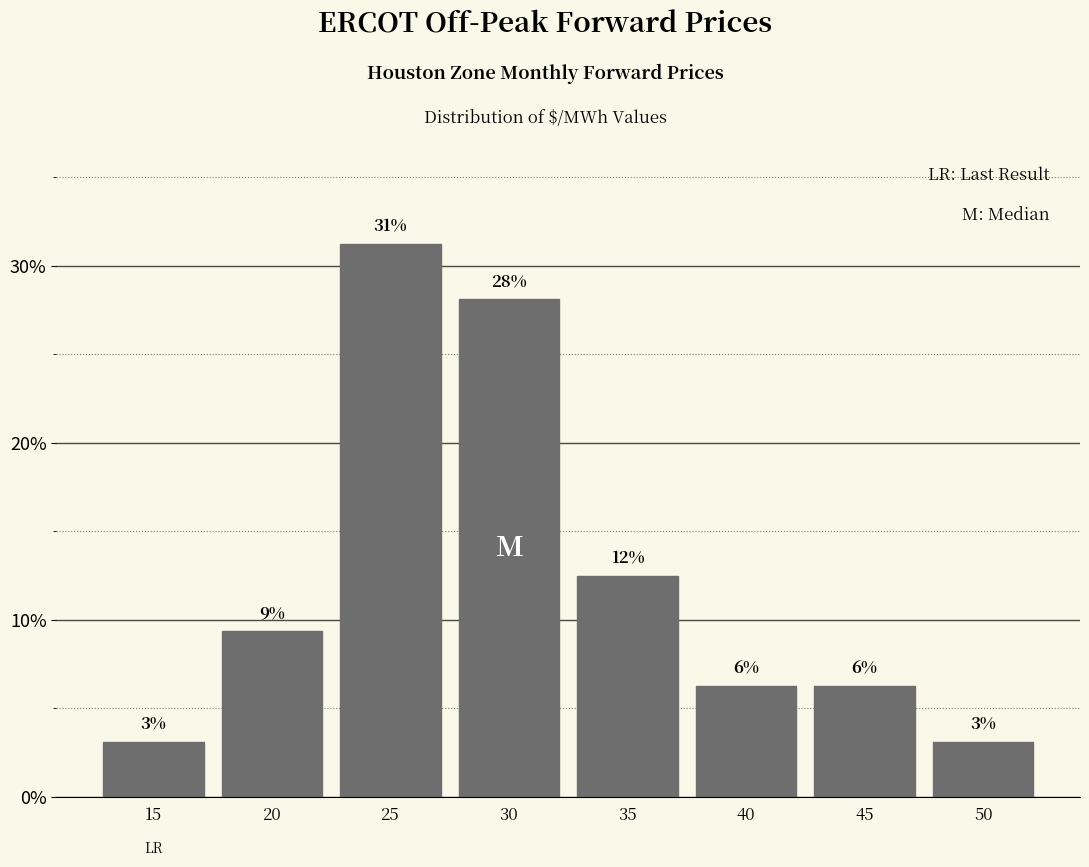

Does the chart contain any negative values?

No